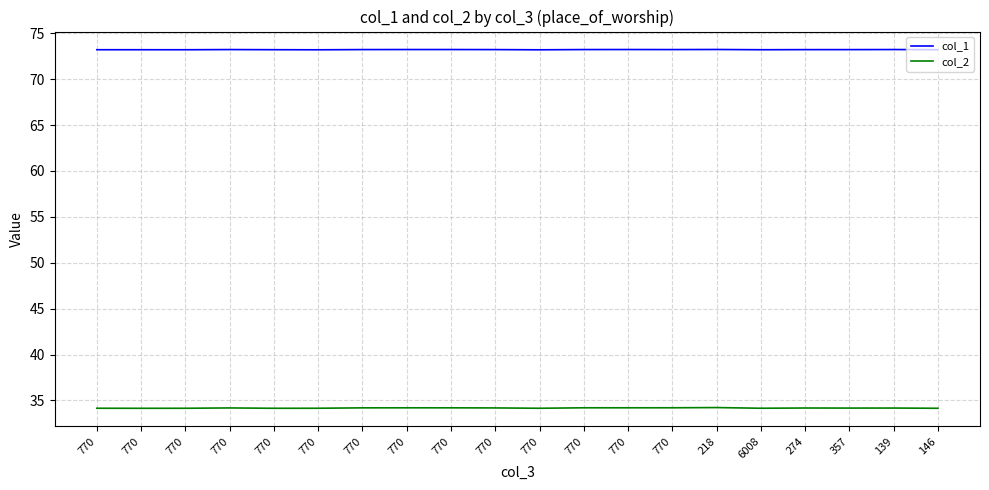

Which series has the widest spread of values?

col_2